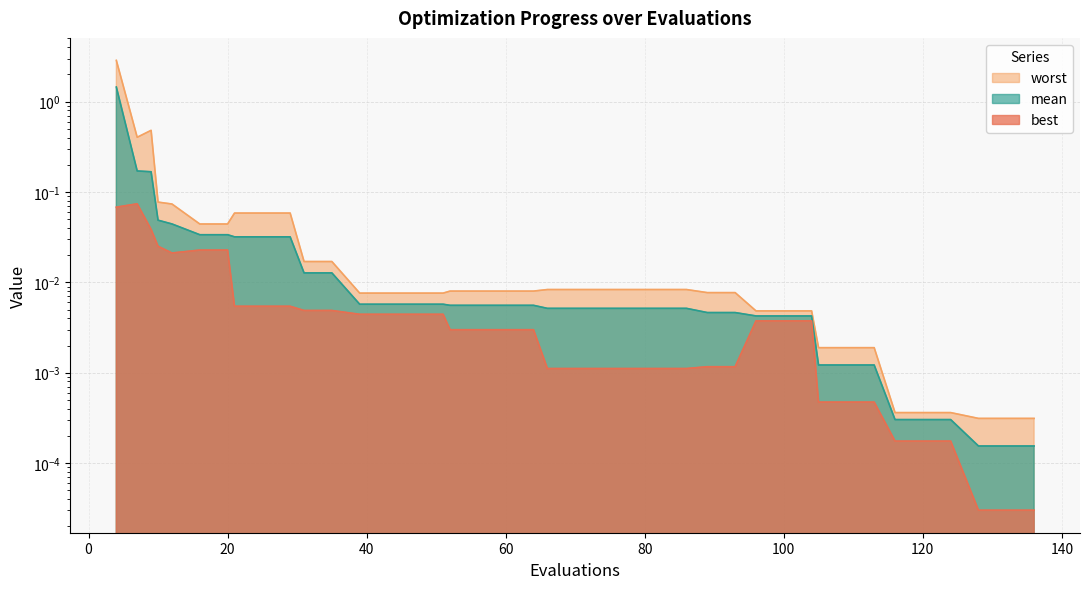

At which category does the chart reach its peak across all series?

4